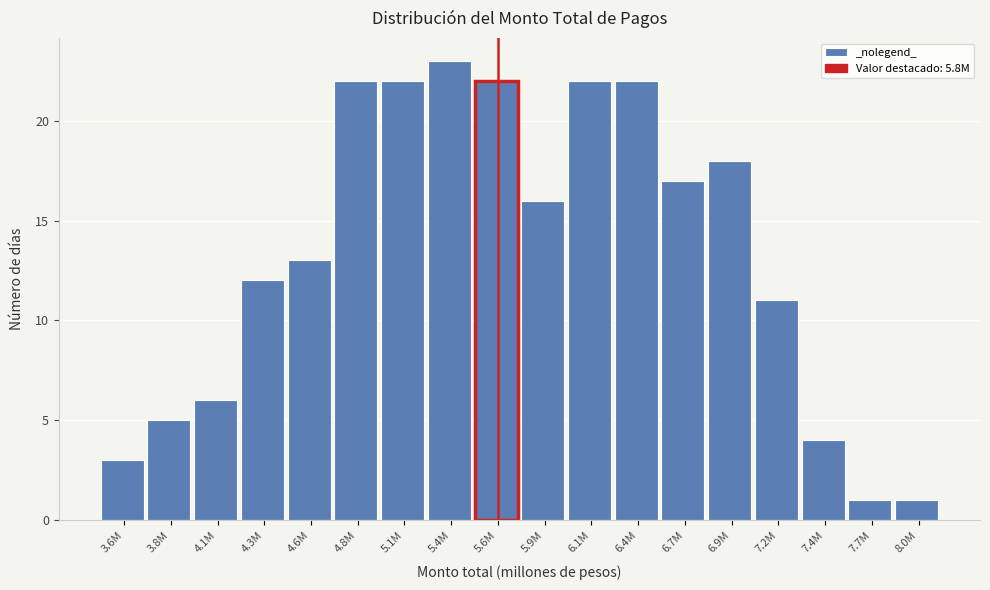

Reading left to right, what are all the values shown in this chart?

3.6M=3	3.8M=5	4.1M=6	4.3M=12	4.6M=13	4.8M=22	5.1M=22	5.4M=23	5.6M=22	5.9M=16	6.1M=22	6.4M=22	6.7M=17	6.9M=18	7.2M=11	7.4M=4	7.7M=1	8.0M=1